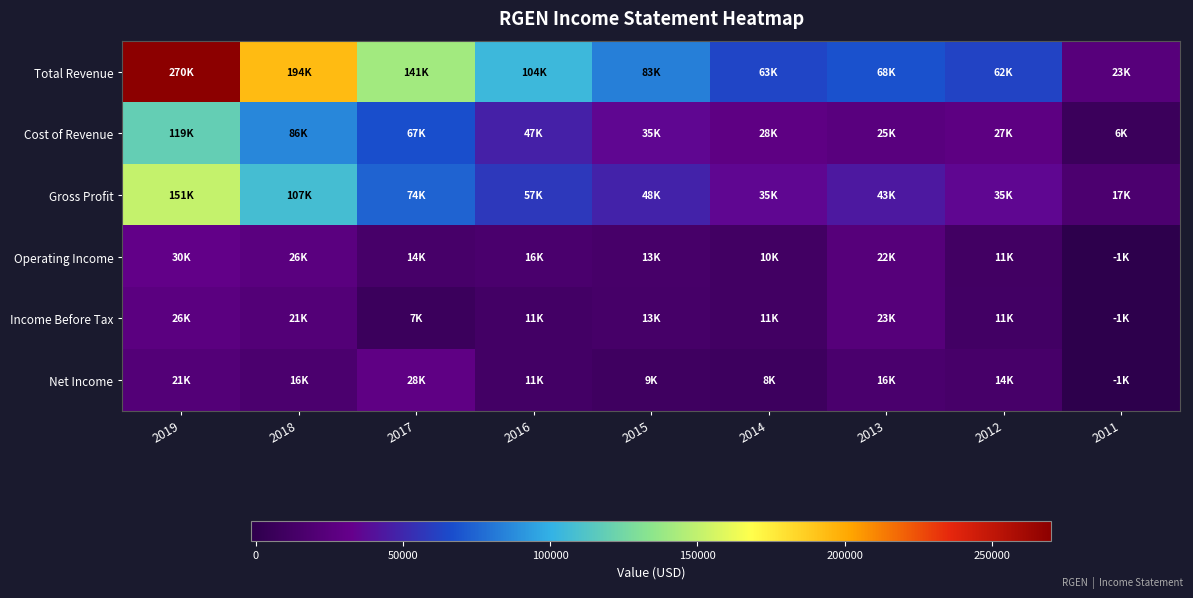

What is the greatest value displayed?

270200